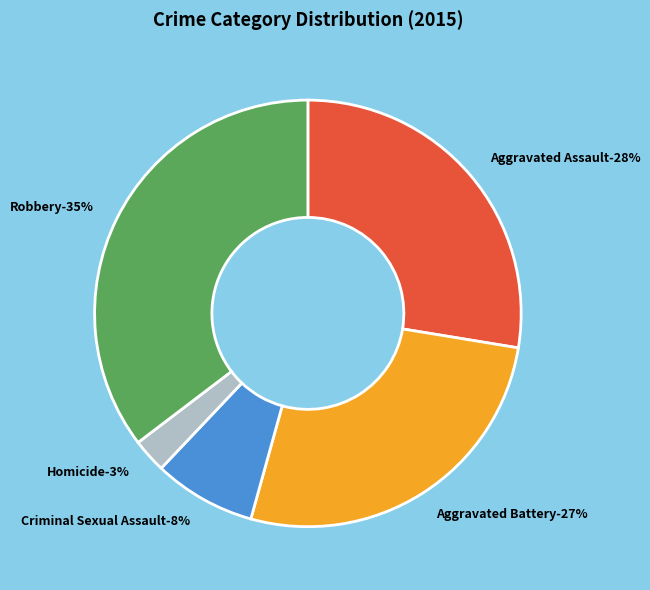

How many segments does this pie chart have?

5